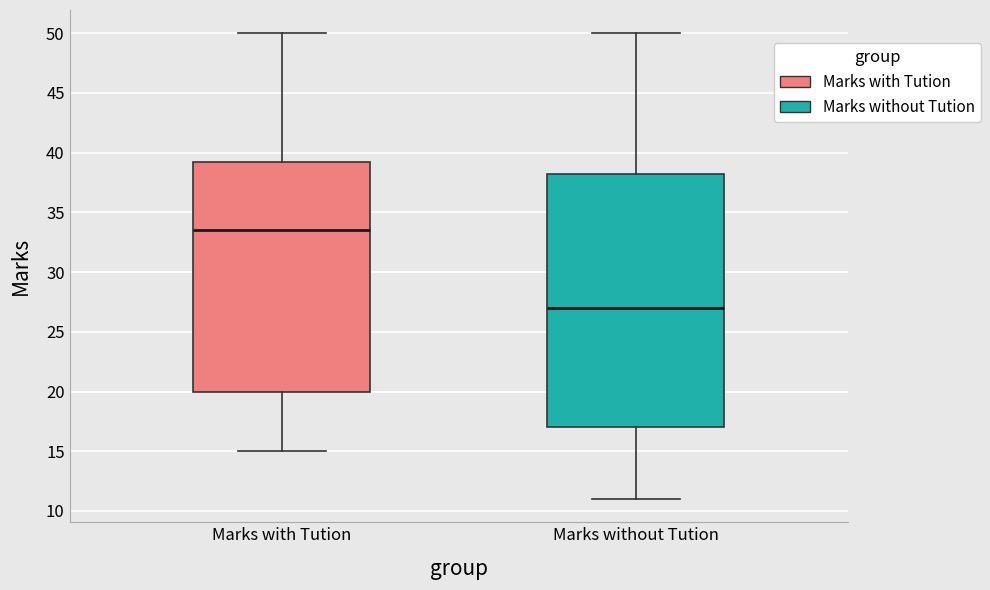

Which box's median line is the highest?

Marks with Tution